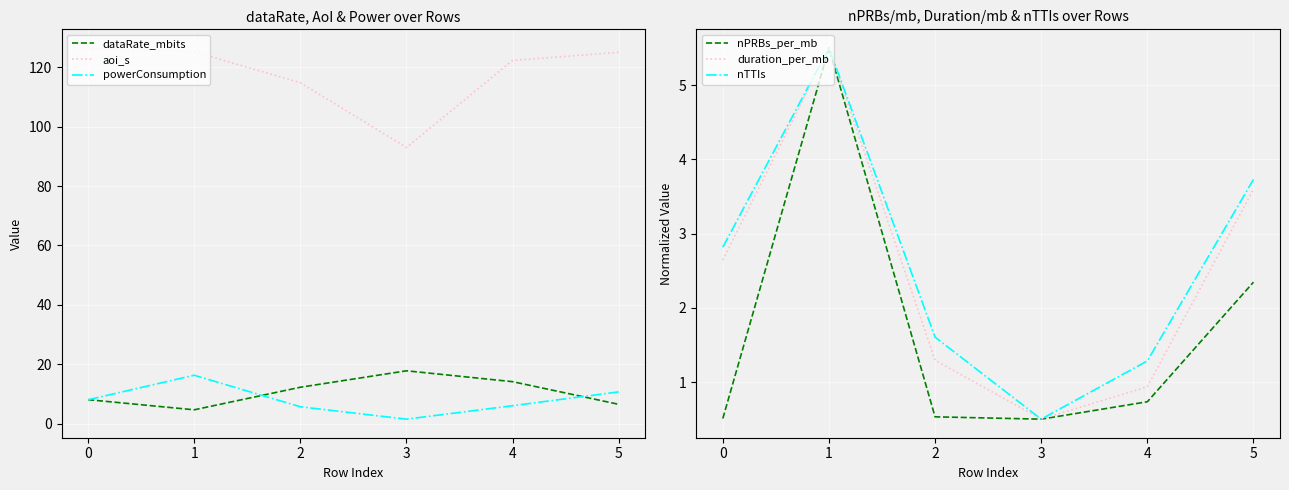

At how many categories does at least one series exceed 7?

6